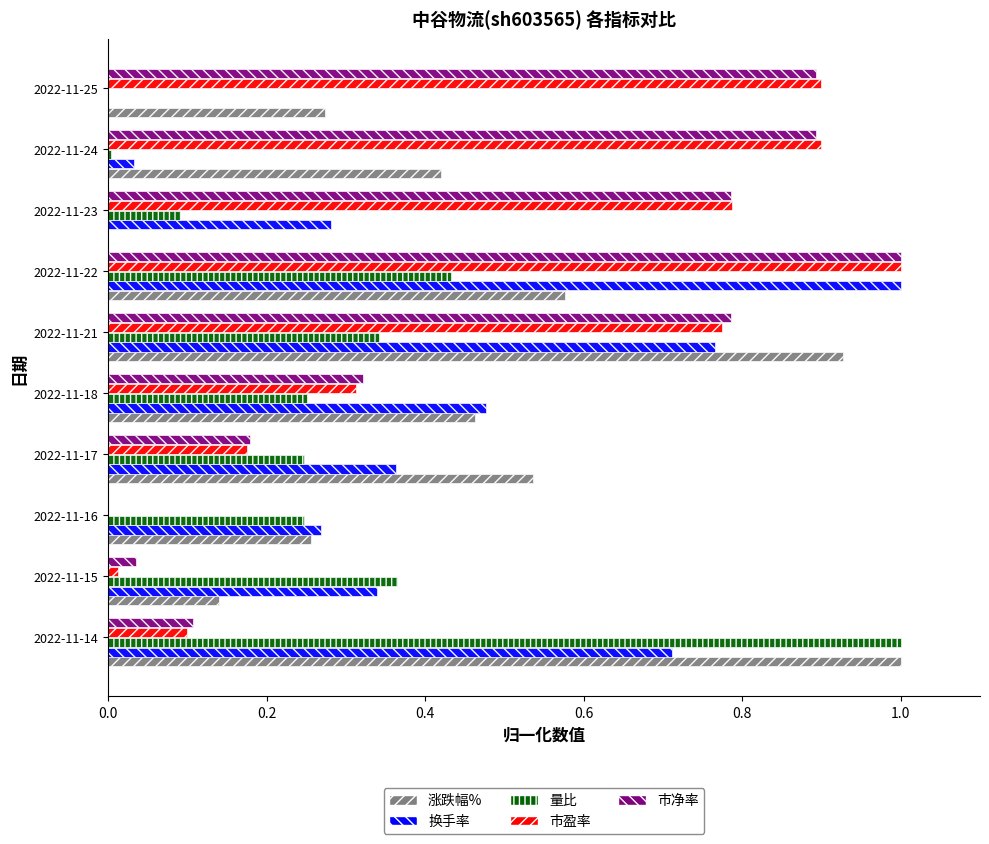

What is the greatest value displayed?

1.0